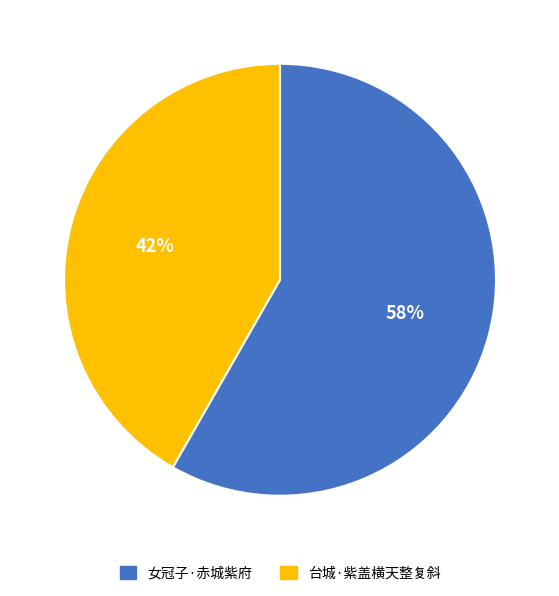

True or false: 台城·紫盖横天整复斜 accounts for 33% of the total.

False